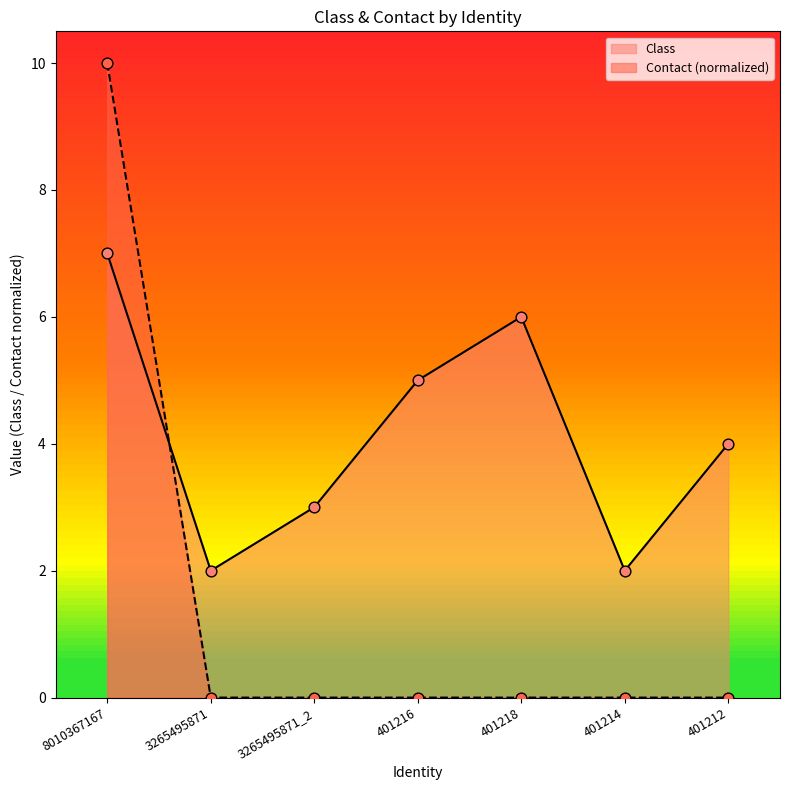

What is the total value across all series at 401216?

5